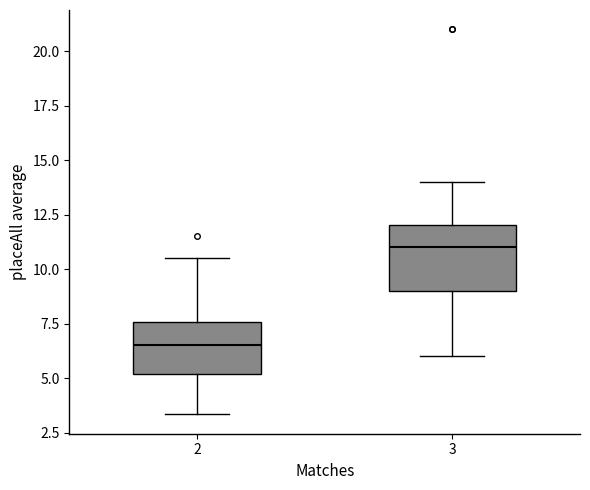

Where does the lower whisker of the box at x = 3 end on the y-axis? The values are not printed on the chart, so give them approximately, as read against the axis.

6.0